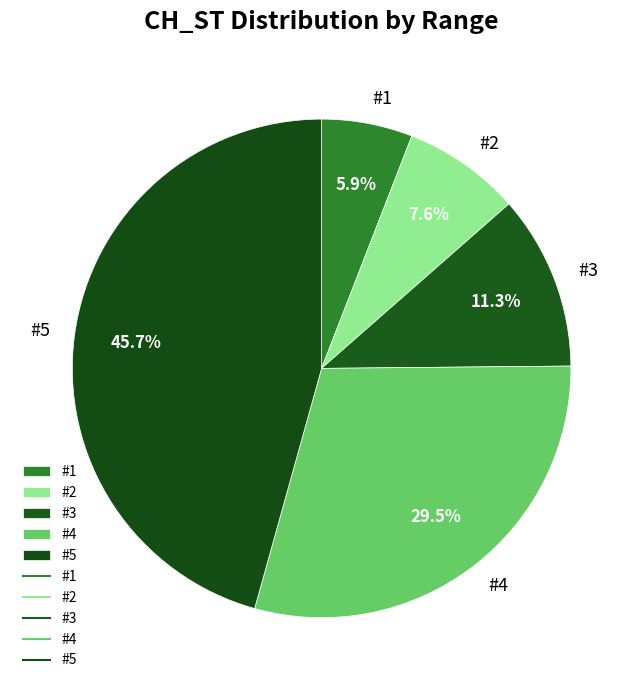

Does any single category account for the majority?

No